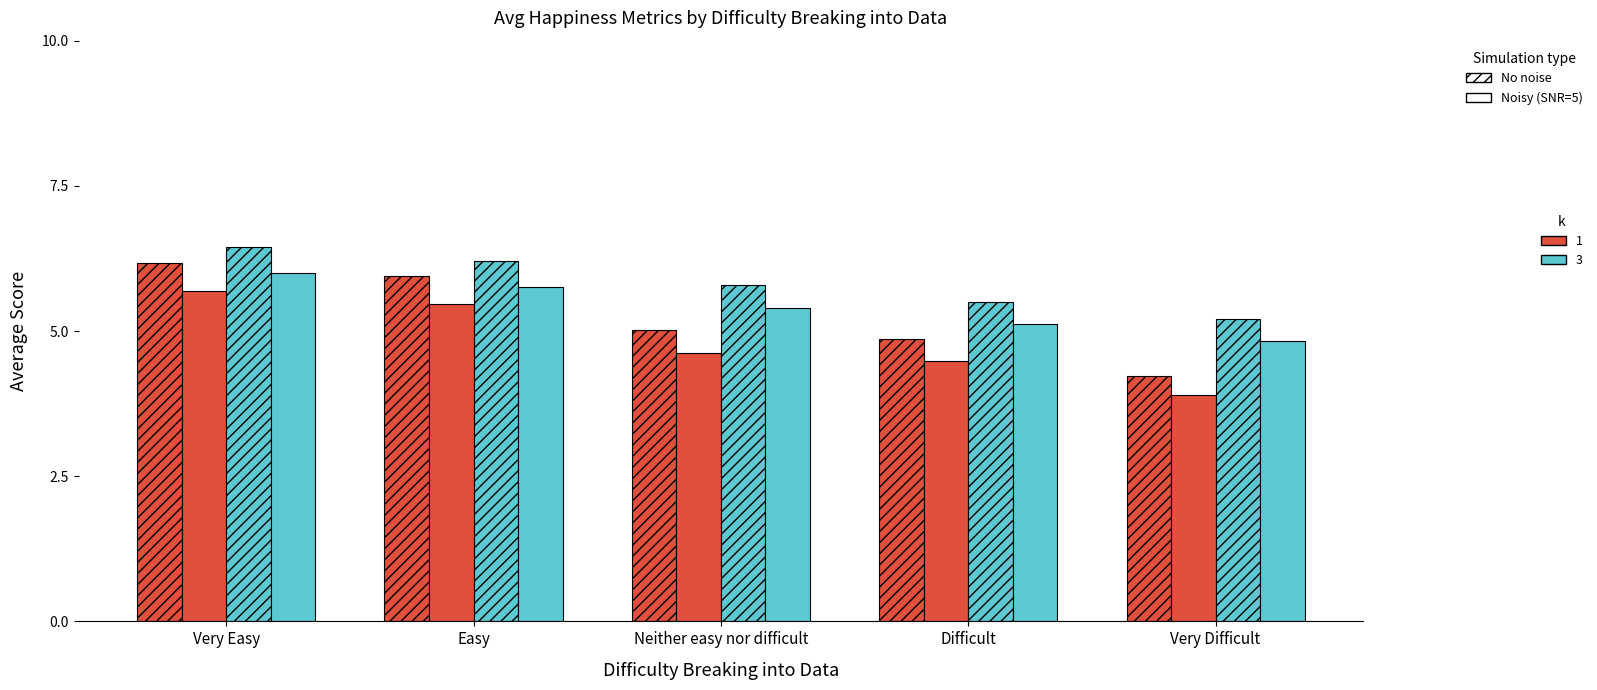

Reading left to right, what are all the values shown in this chart?

Salary Happy – No noise (k=1): 6.2	6.0	5.0	4.9	4.2
Salary Happy – Noisy (k=1): 5.7	5.5	4.6	4.5	3.9
Learning Happy – No noise (k=3): 6.5	6.2	5.8	5.5	5.2
Learning Happy – Noisy (k=3): 6.0	5.8	5.4	5.1	4.8